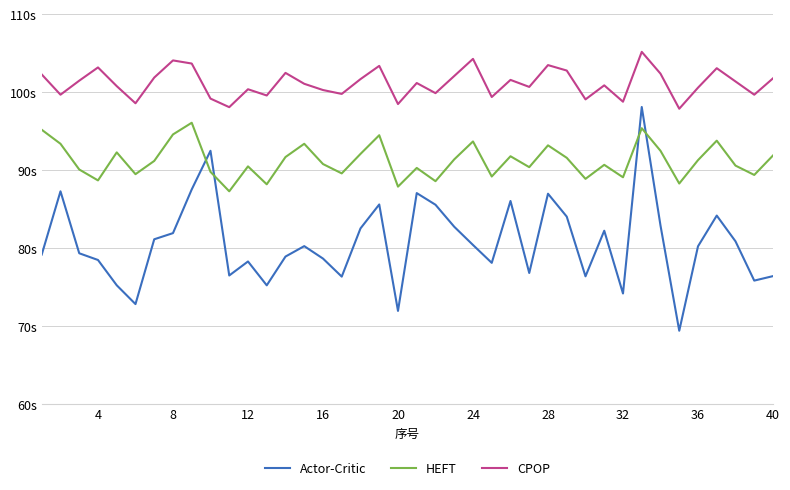

Is this an area chart (filled region under the line)?

No